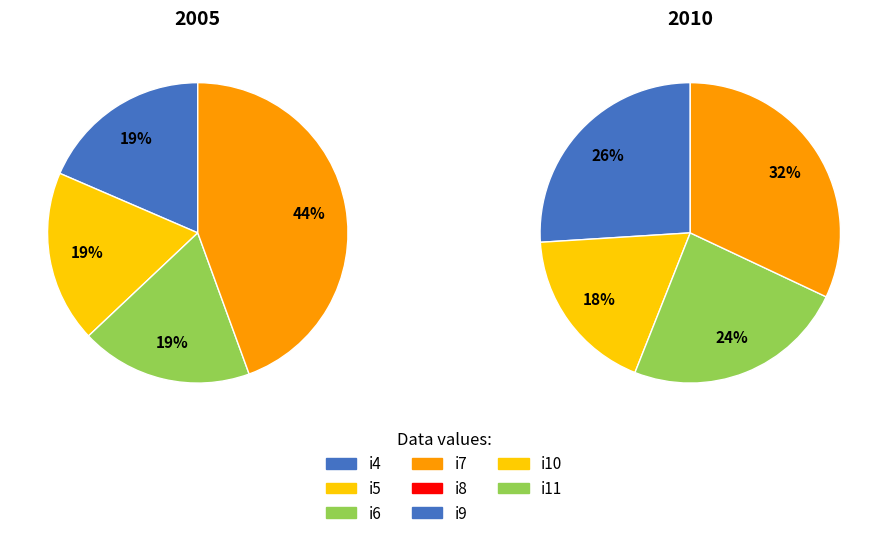

How many slices are in this pie chart?

8